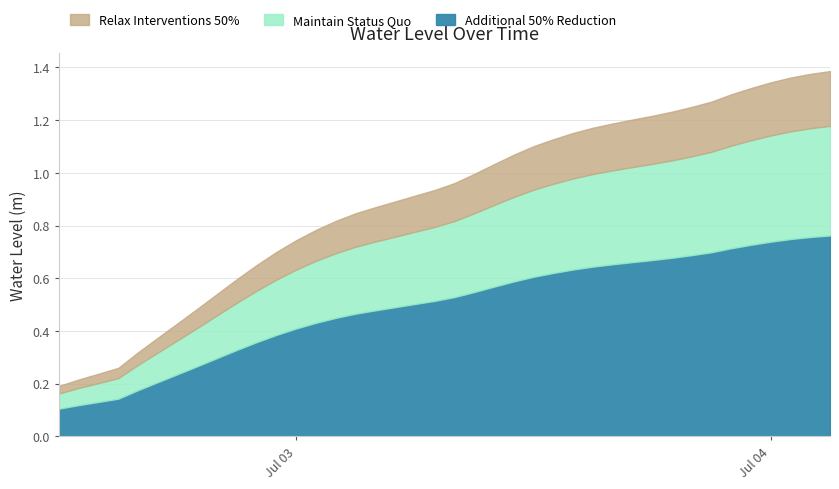

What is the greatest value displayed?

1.4